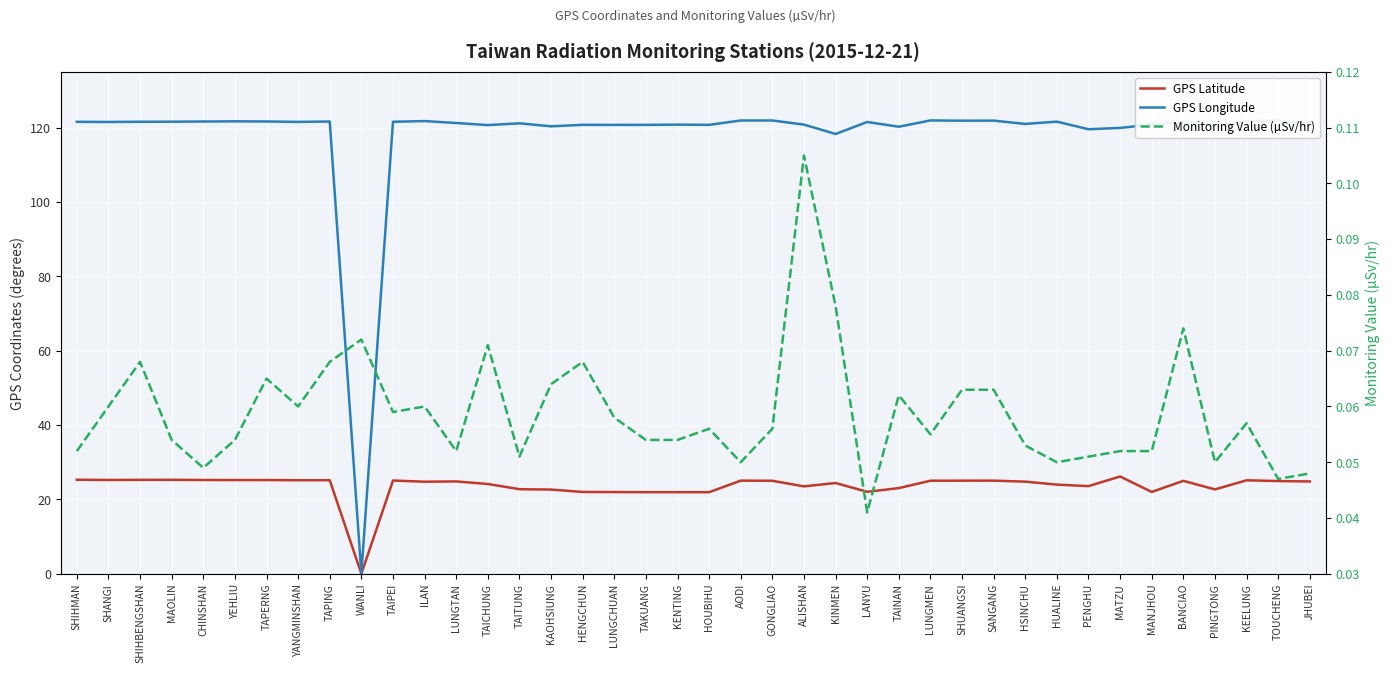

Where do GPS Longitude and Monitoring Value (µSv/hr) first cross each other?

TAPING and WANLI